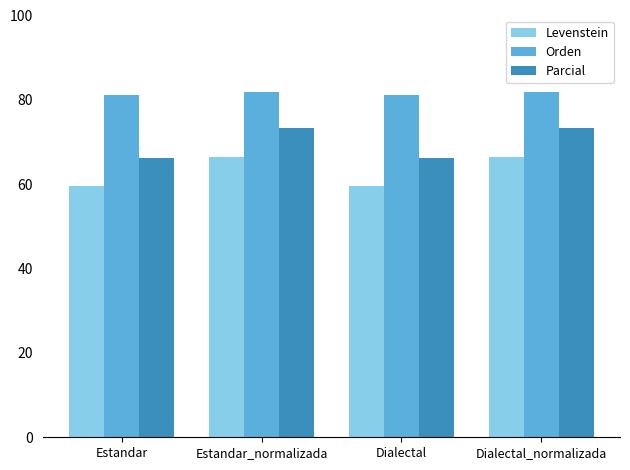

Reading left to right, list all the values displayed in this chart.

Levenstein: 59.6	66.4	59.6	66.4
Orden: 81.2	81.9	81.2	81.9
Parcial: 66.3	73.2	66.3	73.2